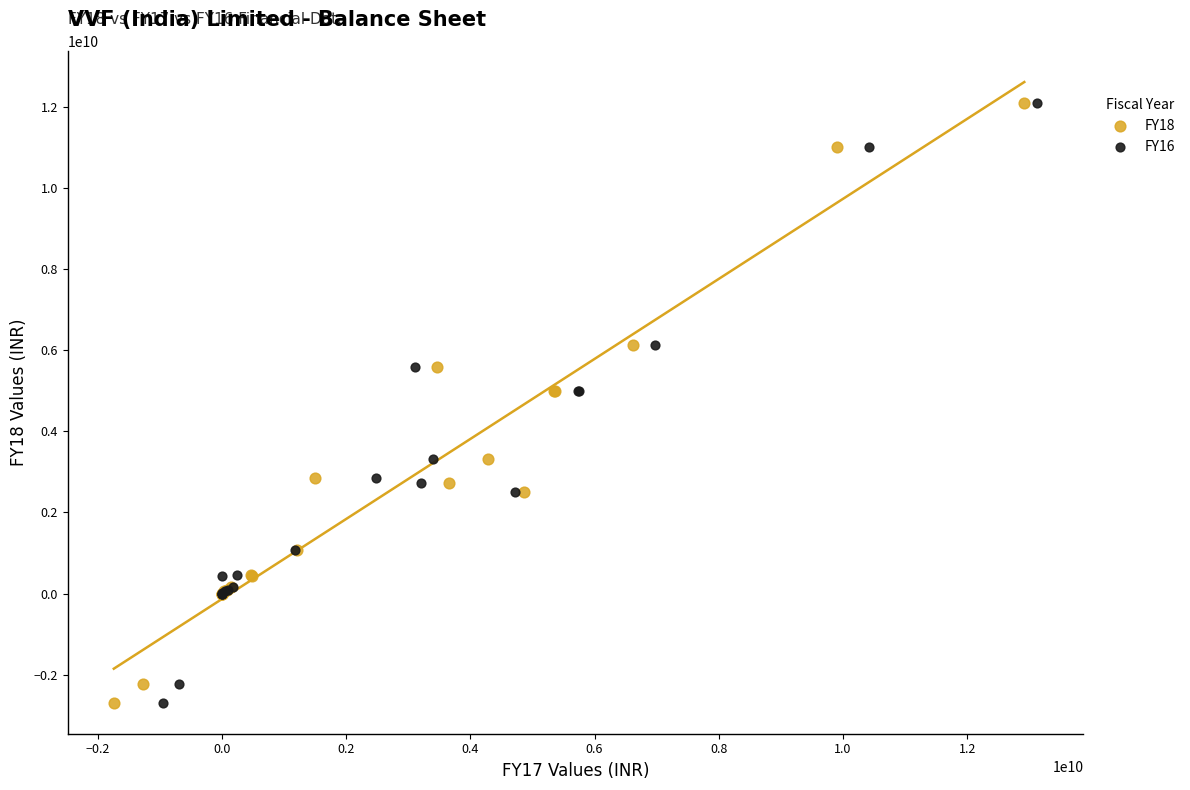

What are all the series names shown in the legend?

FY18, FY16